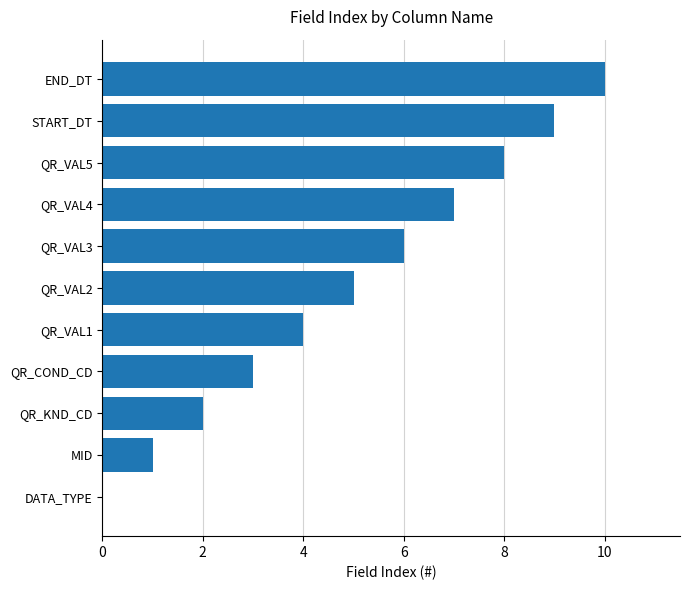

How many distinct data groups are displayed?

1